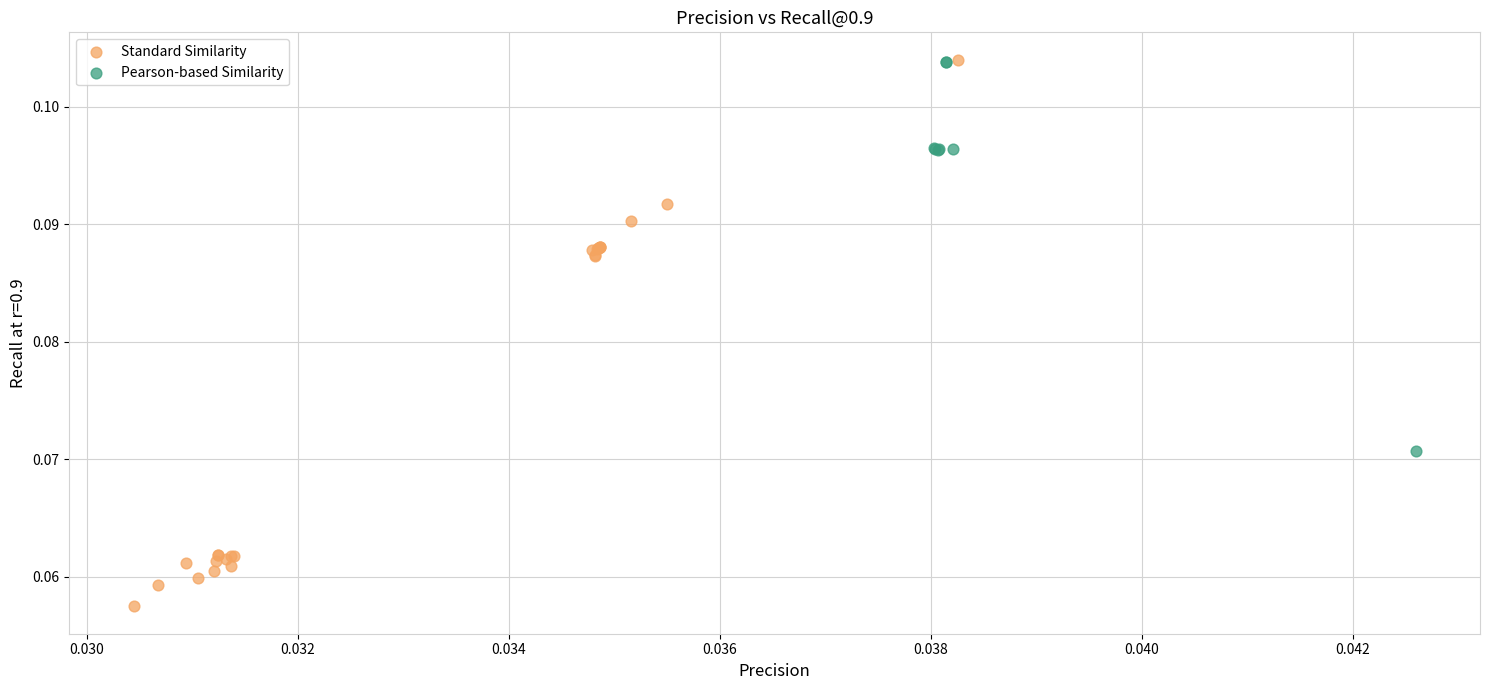

Which series reaches the minimum Y coordinate?

Standard Similarity